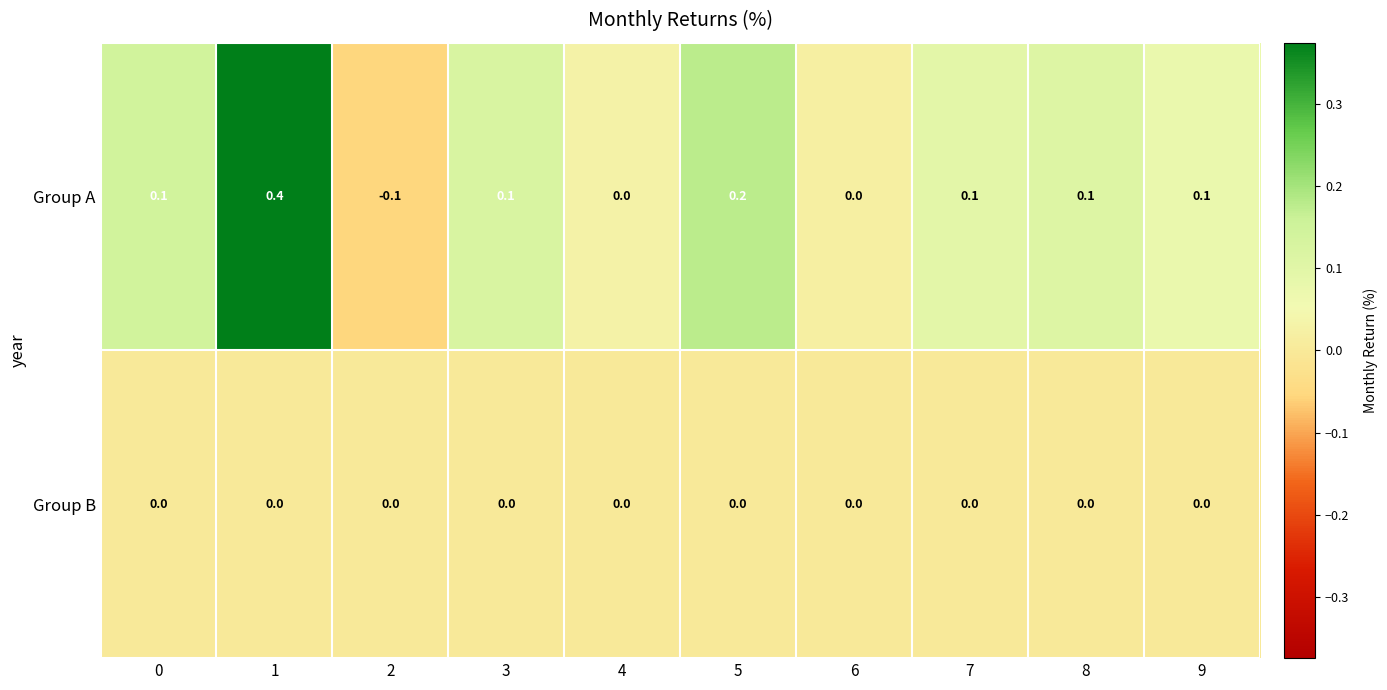

What is the sum of the Group A values at 0 and 5?

0.3